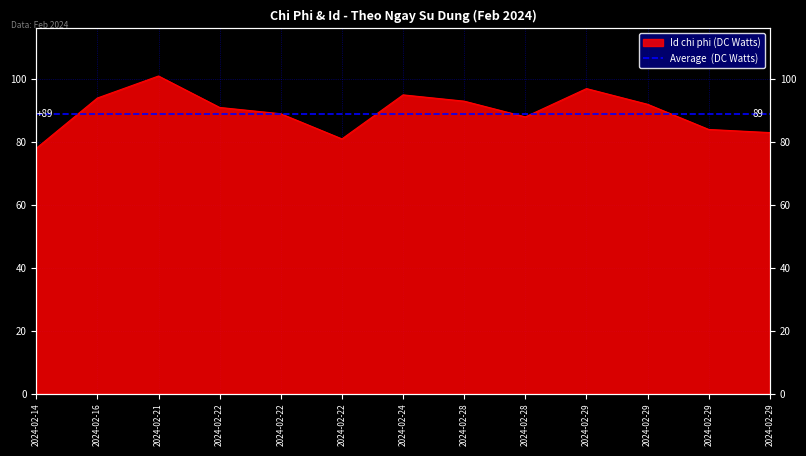

The chart shows a value of 130 at 2024-02-29. True or false?

False